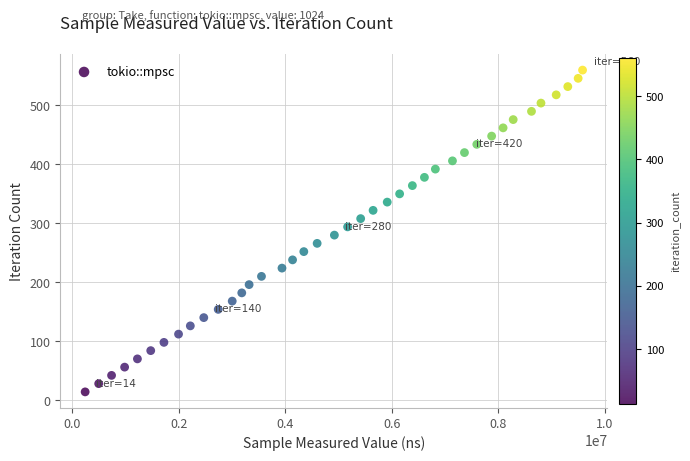

What is the range of Y values (max minus min)?

546